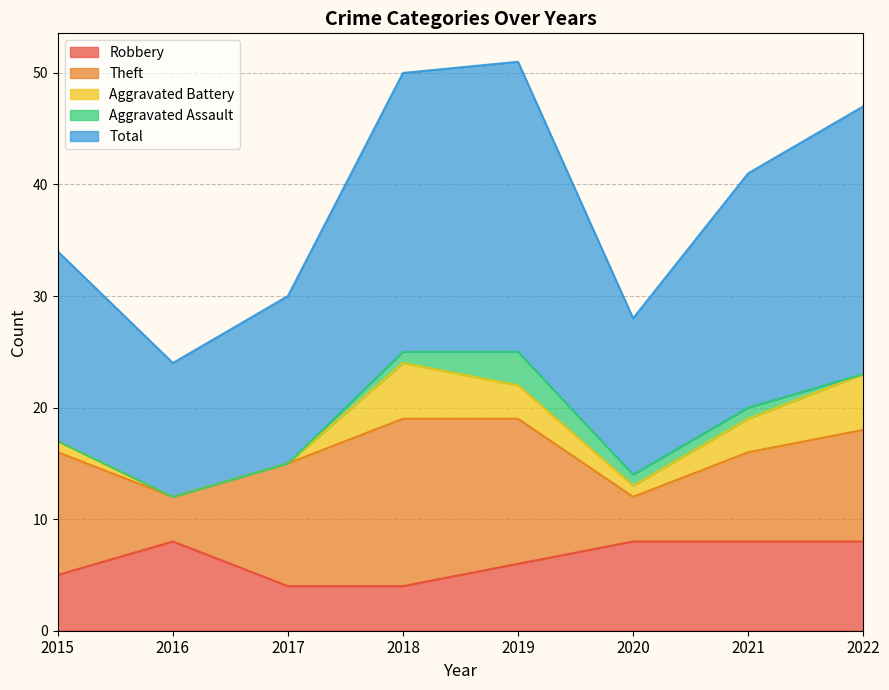

At how many categories does at least one series exceed 18?

4